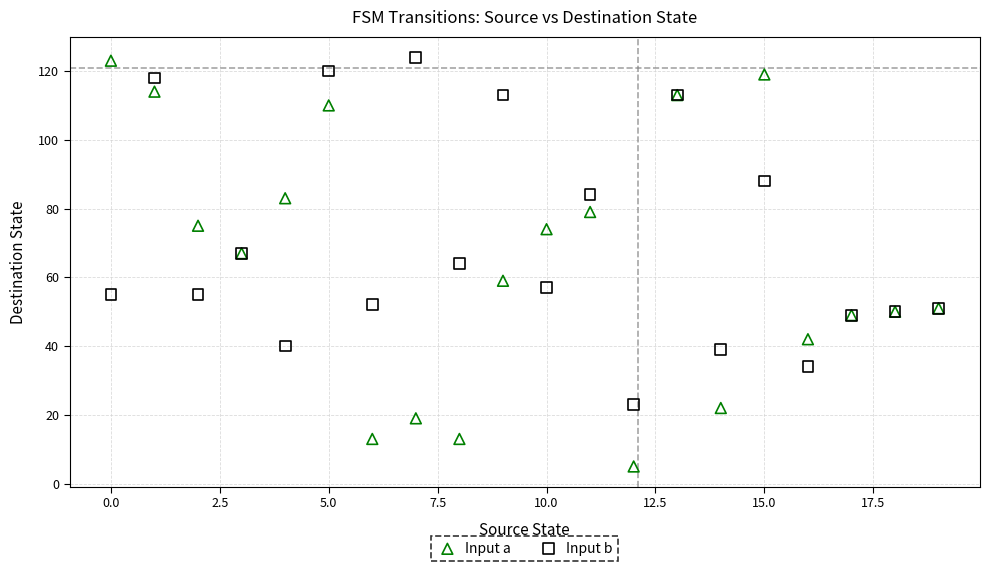

What are all the series names shown in the legend?

Input a, Input b